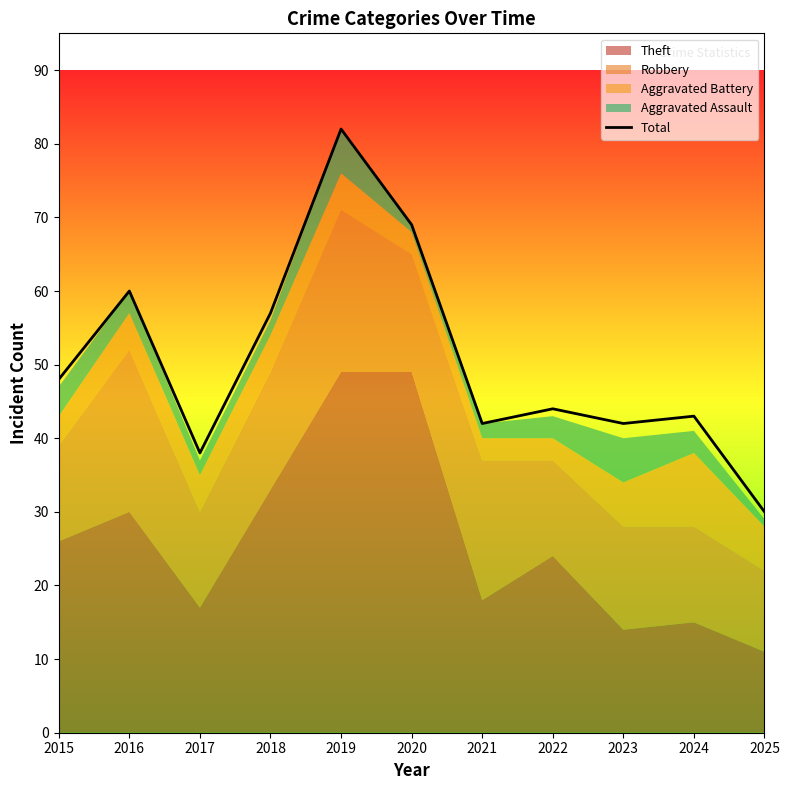

At which label does the data first exceed 44?

2015